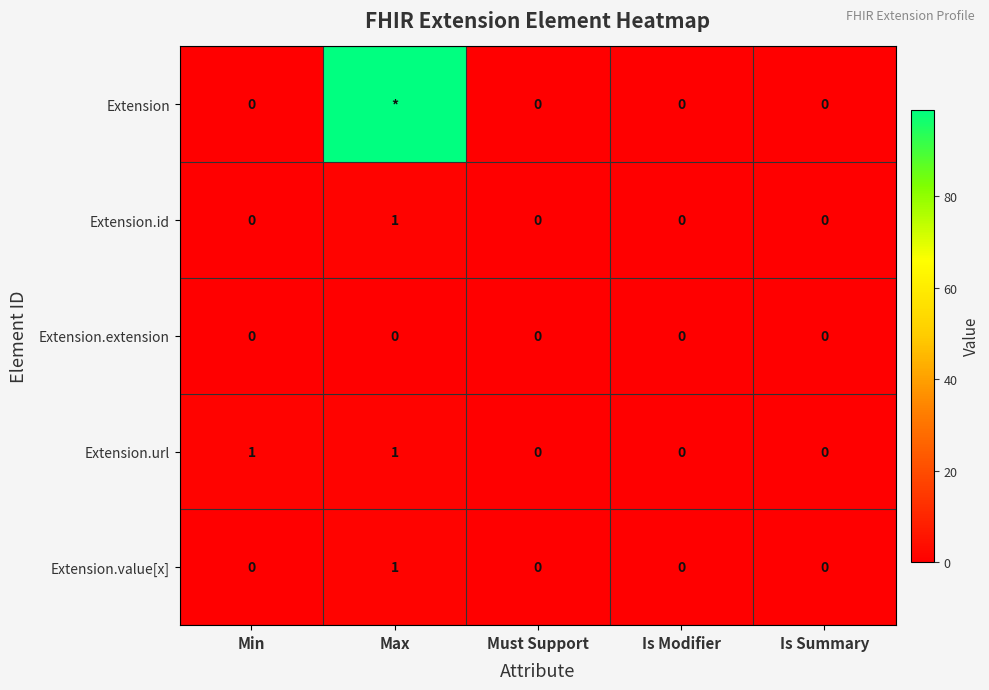

True or false: Extension.id has a value of 0 at Is Summary.

True